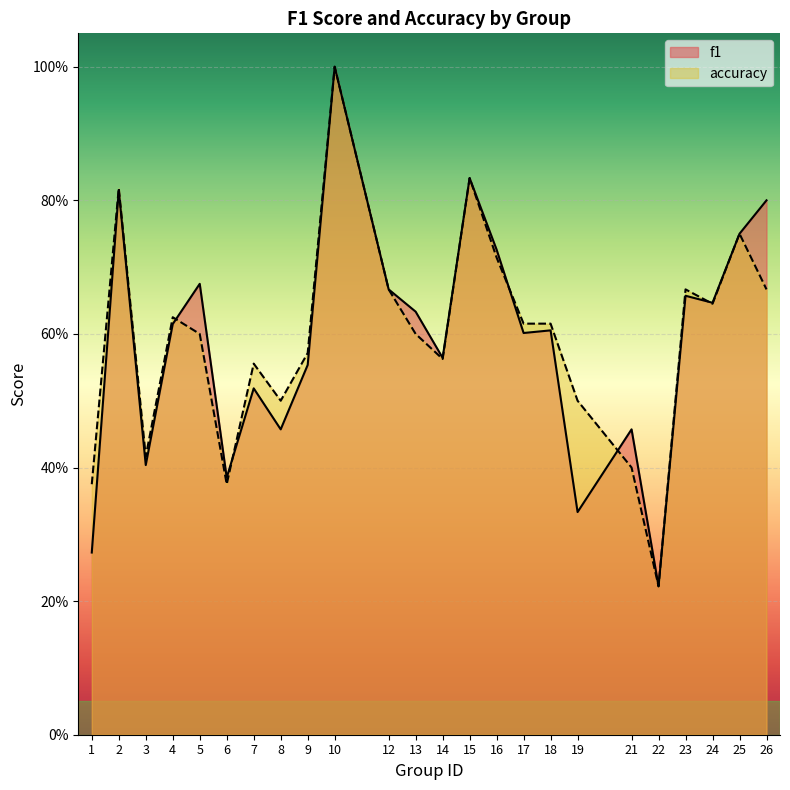

What is the value of the accuracy point at the 24th from the left?

0.7